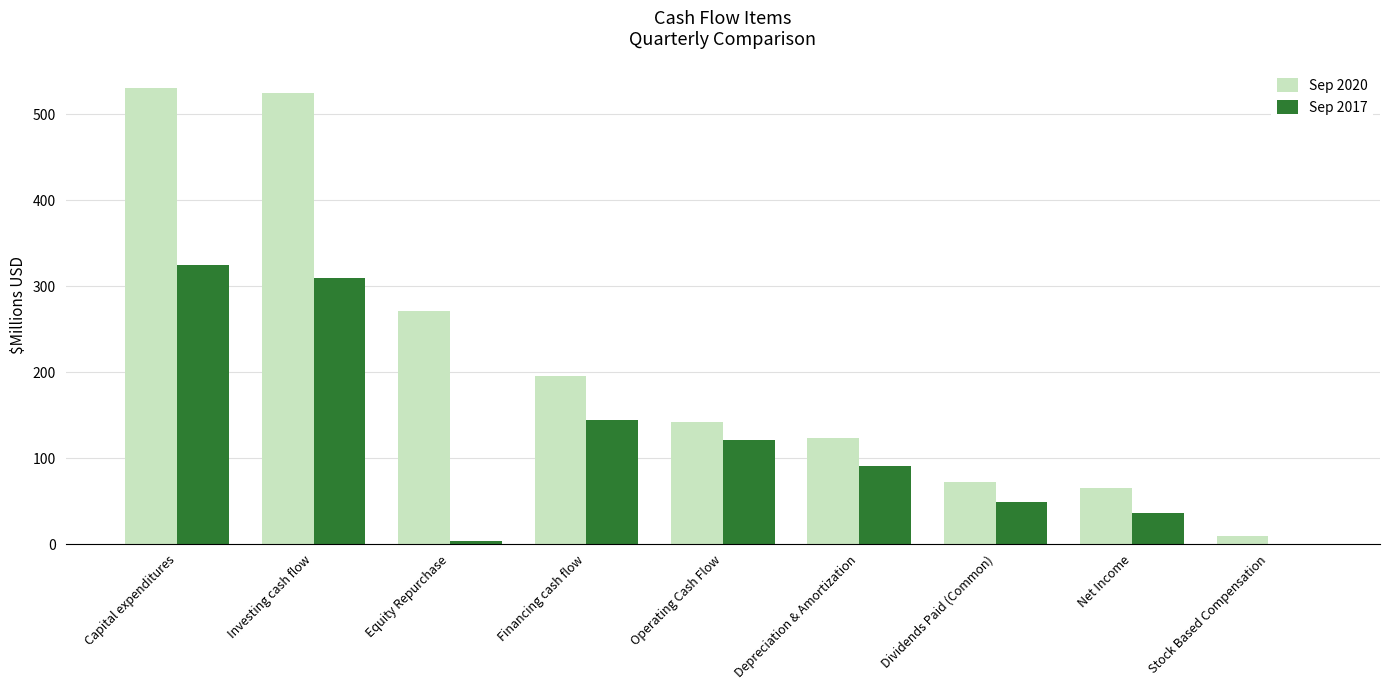

The Sep 2020 series shows 9.6 at Stock Based Compensation. True or false?

True